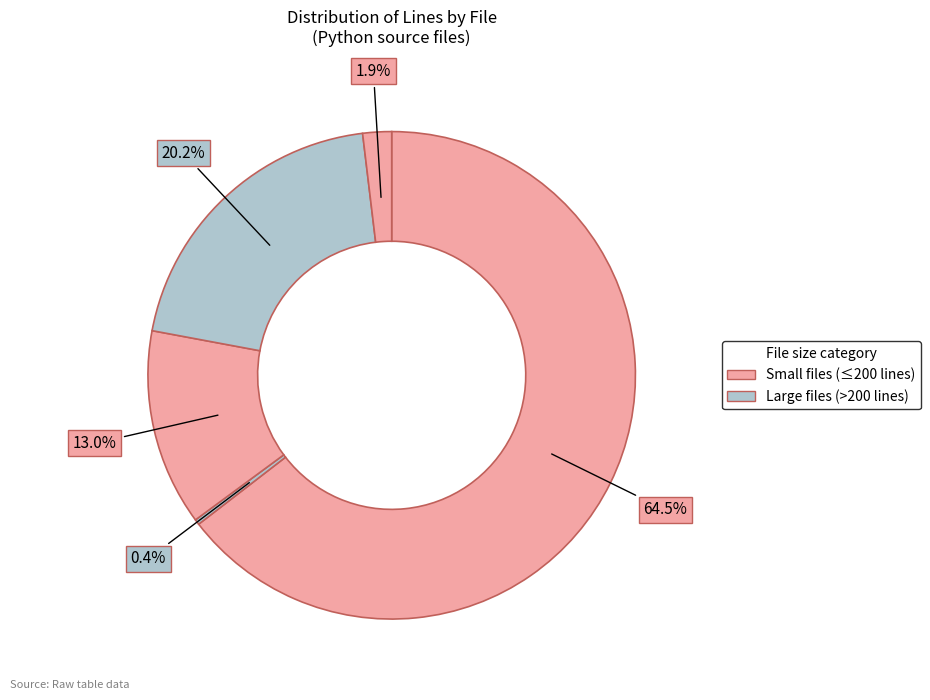

How many segments does this pie chart have?

5